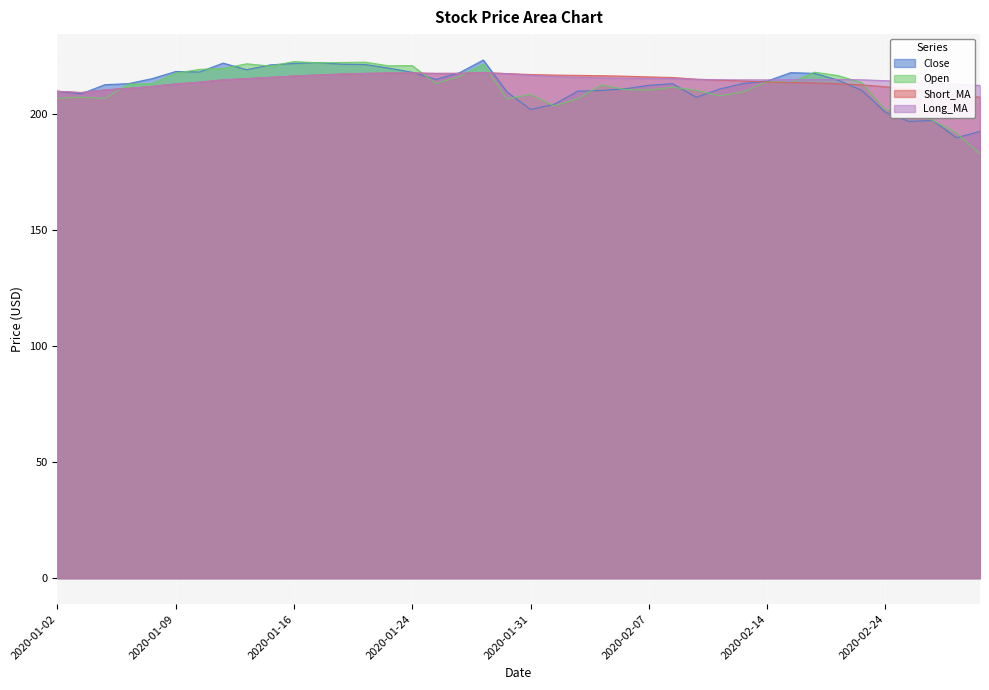

Which series has the largest total across all categories?

Long_MA